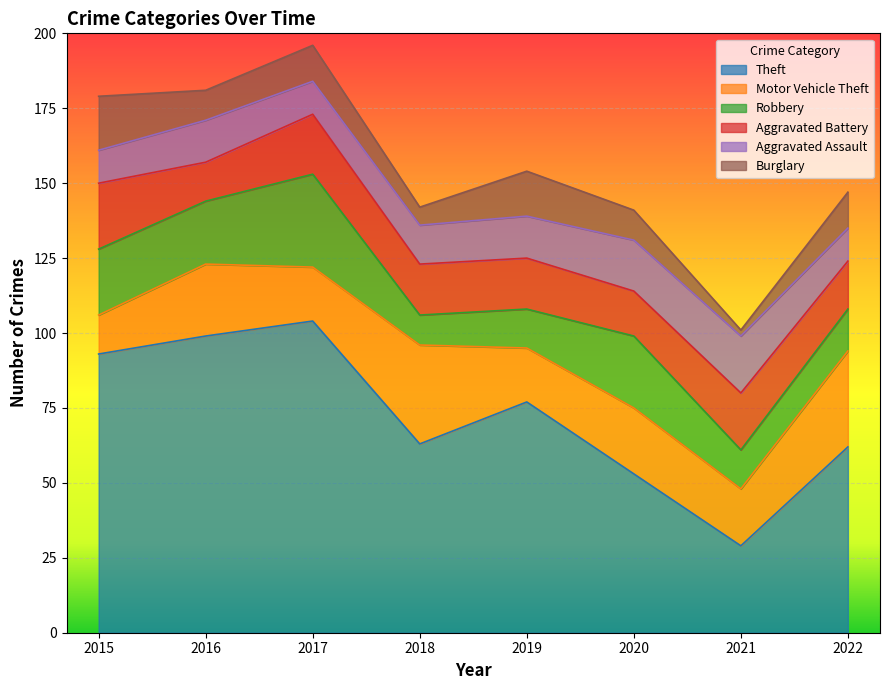

How many lines are shown in the chart?

6